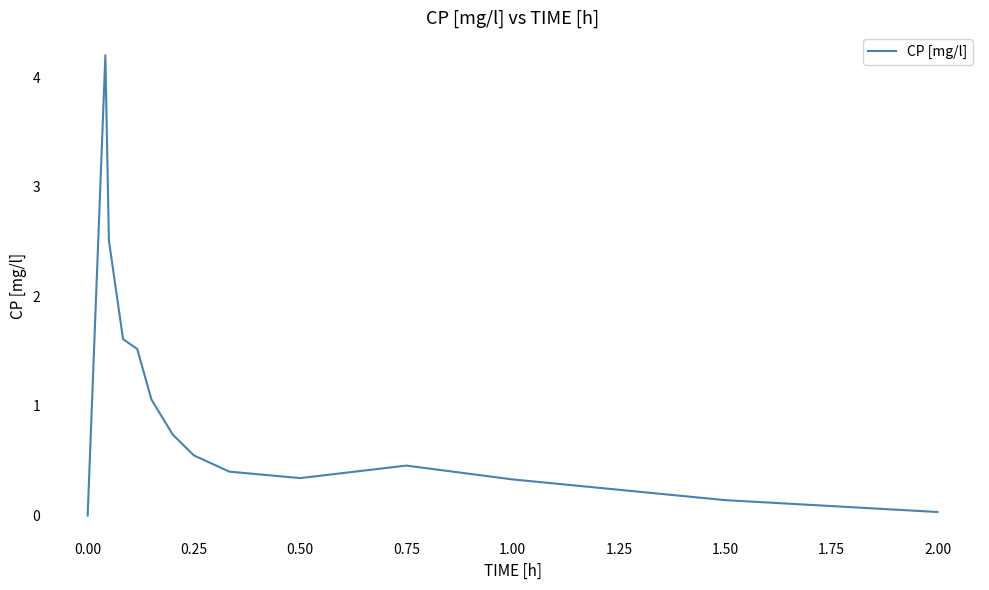

How many values exceed 0?

13